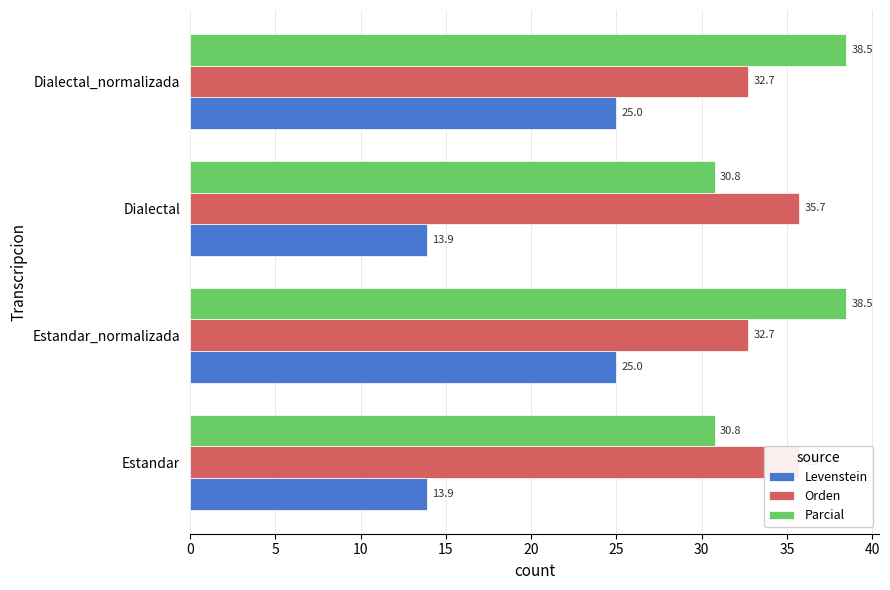

Rank the series at Dialectal_normalizada from lowest to highest value.

Levenstein, Orden, Parcial